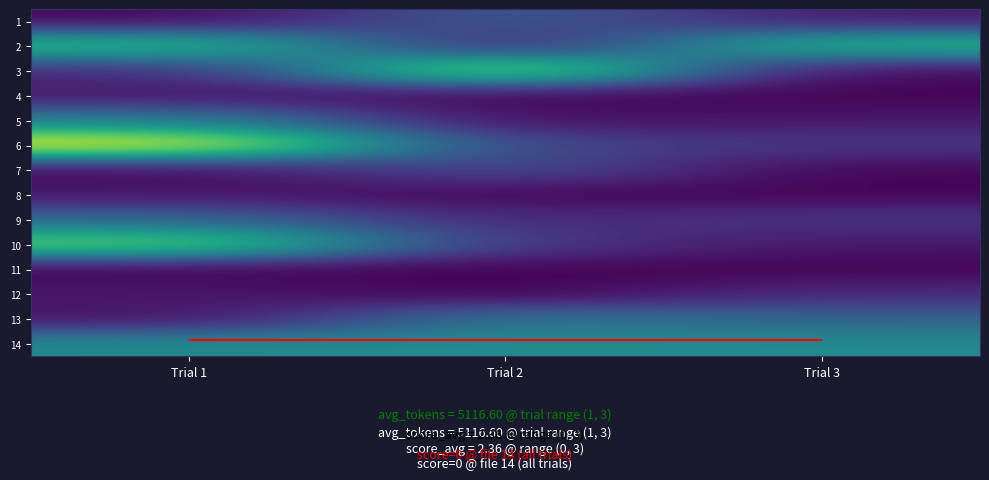

What is the sum of the 10 values at Trial 1 and Trial 3?

0.9